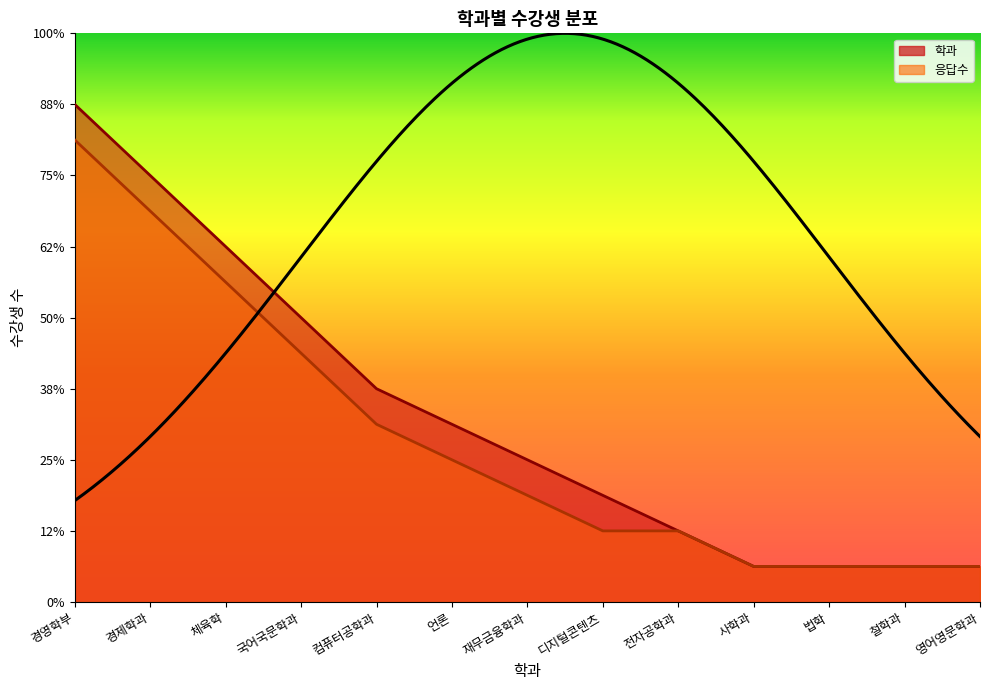

How many lines are shown in the chart?

2